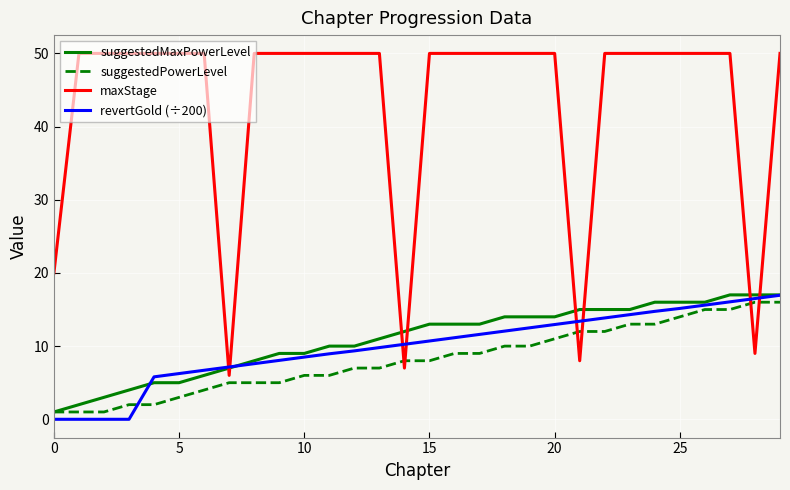

What is the highest value of the maxStage series?

50.0